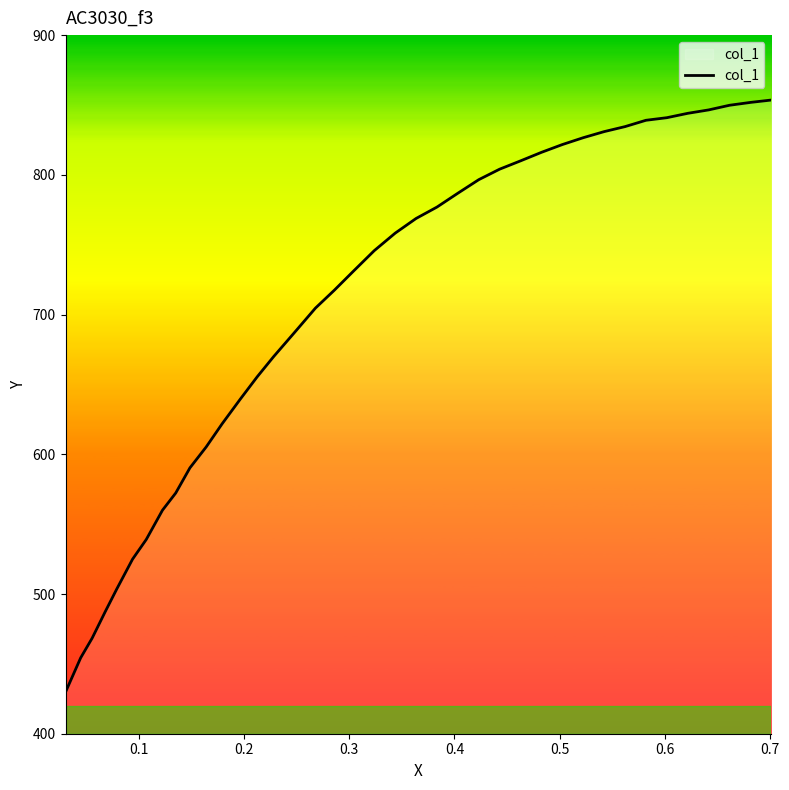

What is the difference between the maximum and minimum values?

423.8